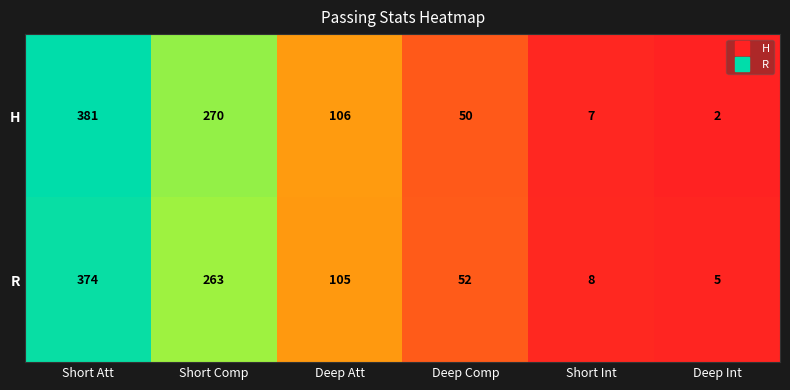

What is the difference between the maximum and minimum values in the H series?

379